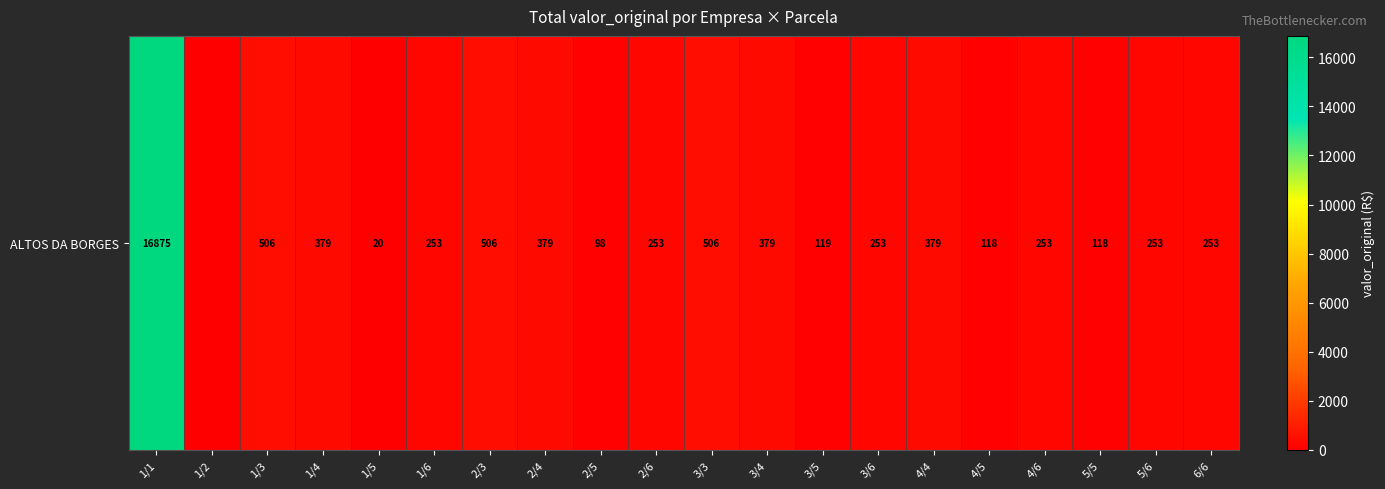

At which label does the data first exceed 252?

1/1